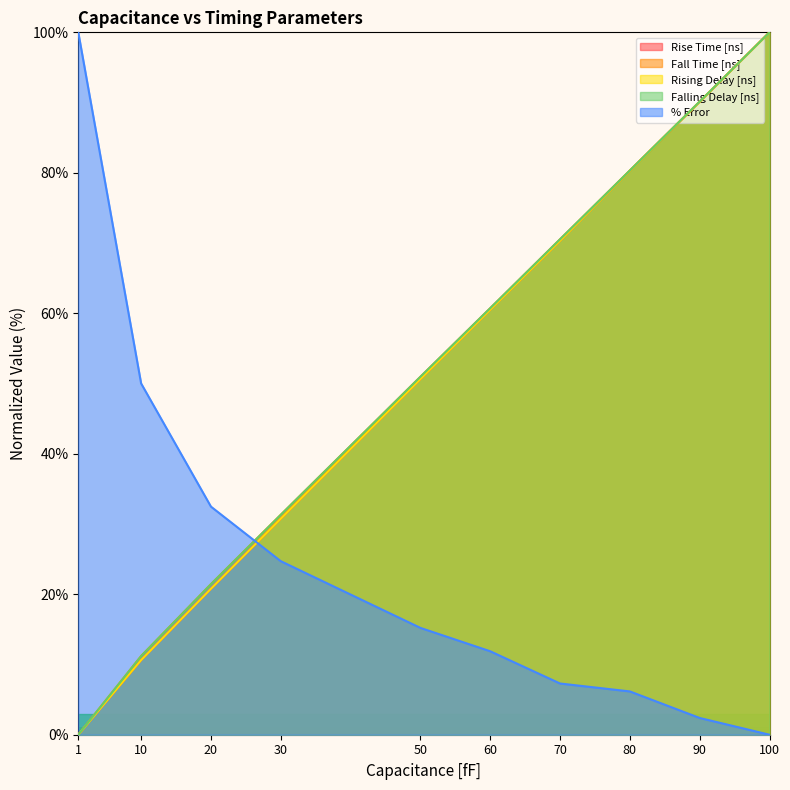

At how many categories does at least one series exceed 59?

6